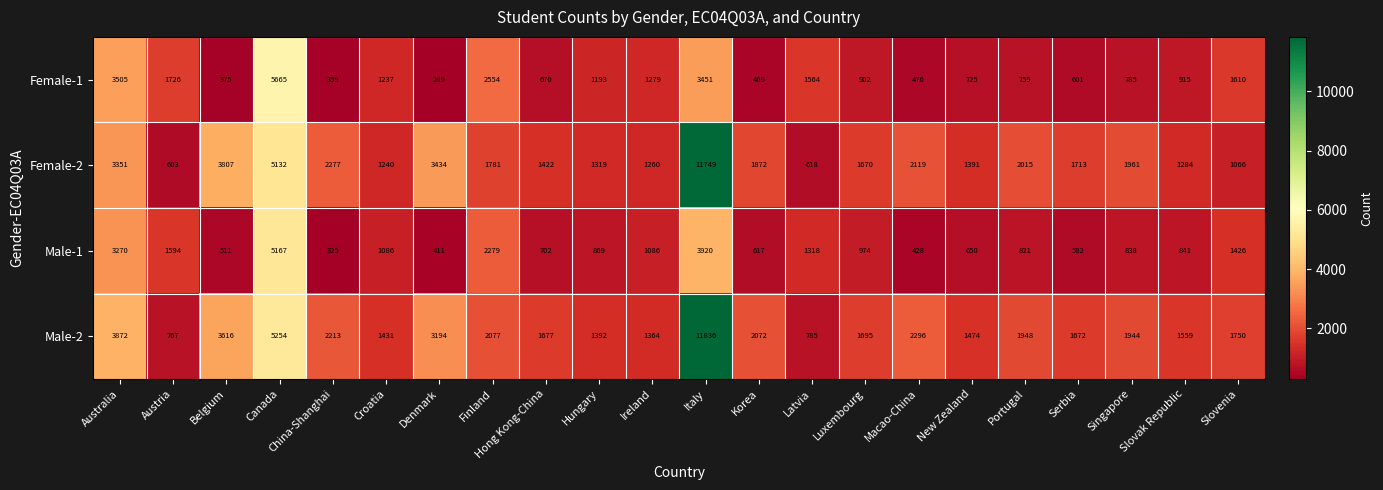

Rank the series at Macao-China from highest to lowest value.

Male-2, Female-2, Female-1, Male-1